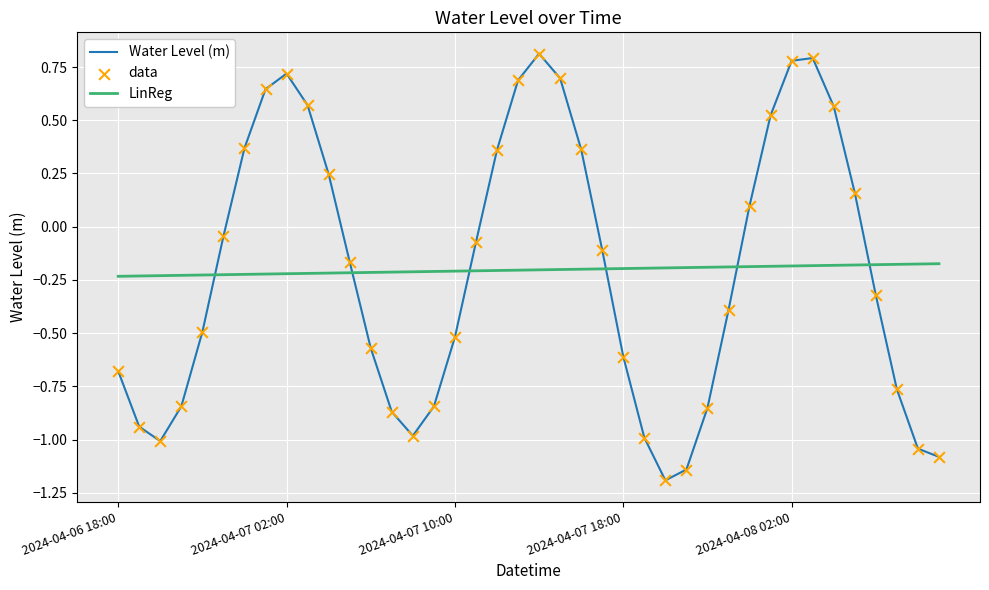

Which series has the widest spread of values?

Water Level (m)